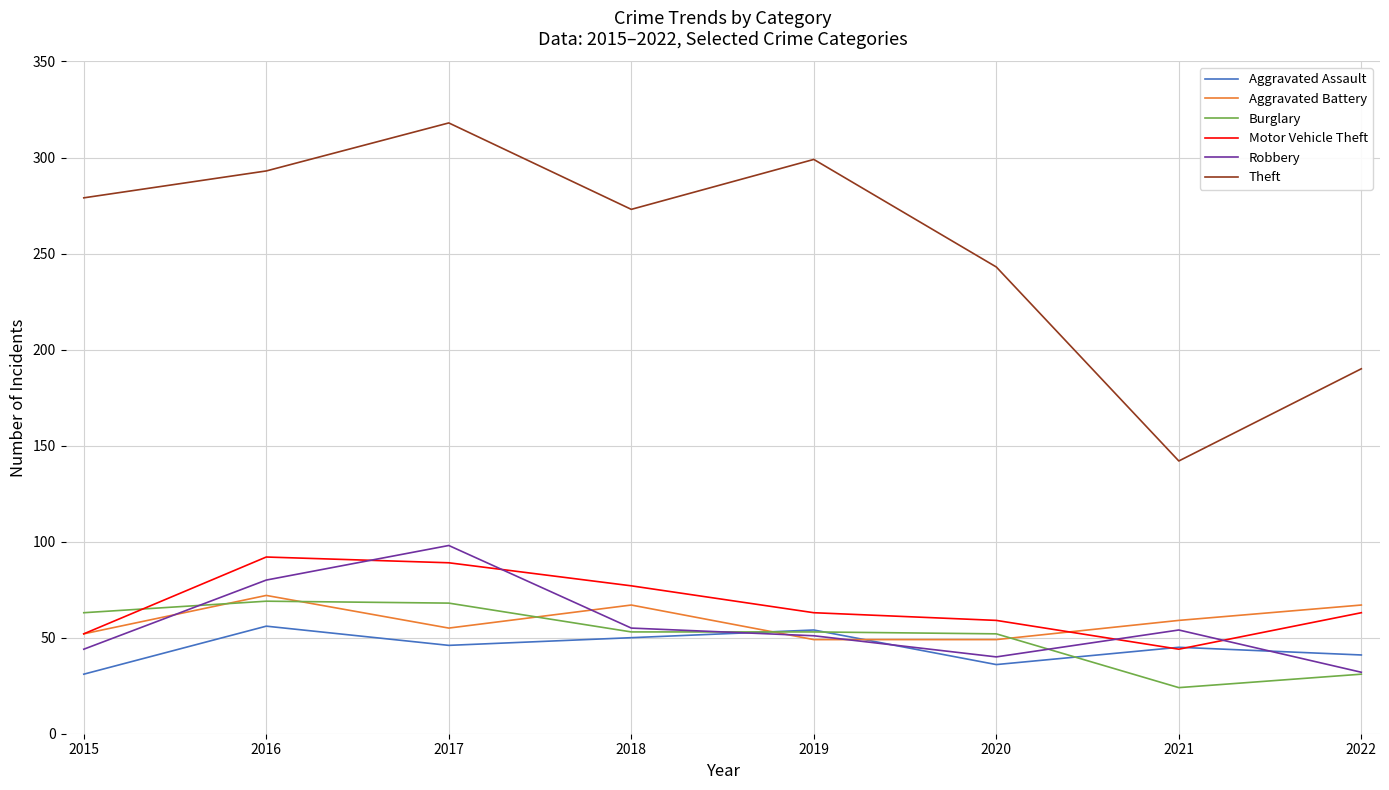

What are all the series names shown in the legend?

Aggravated Assault, Aggravated Battery, Burglary, Motor Vehicle Theft, Robbery, Theft